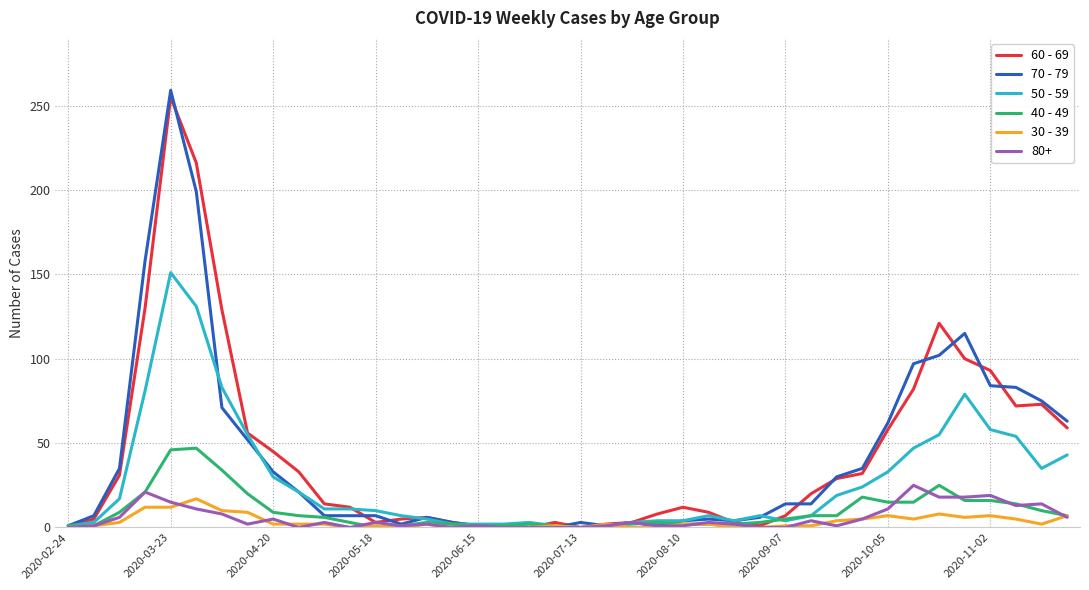

Which series has the largest range (max minus min)?

70 - 79